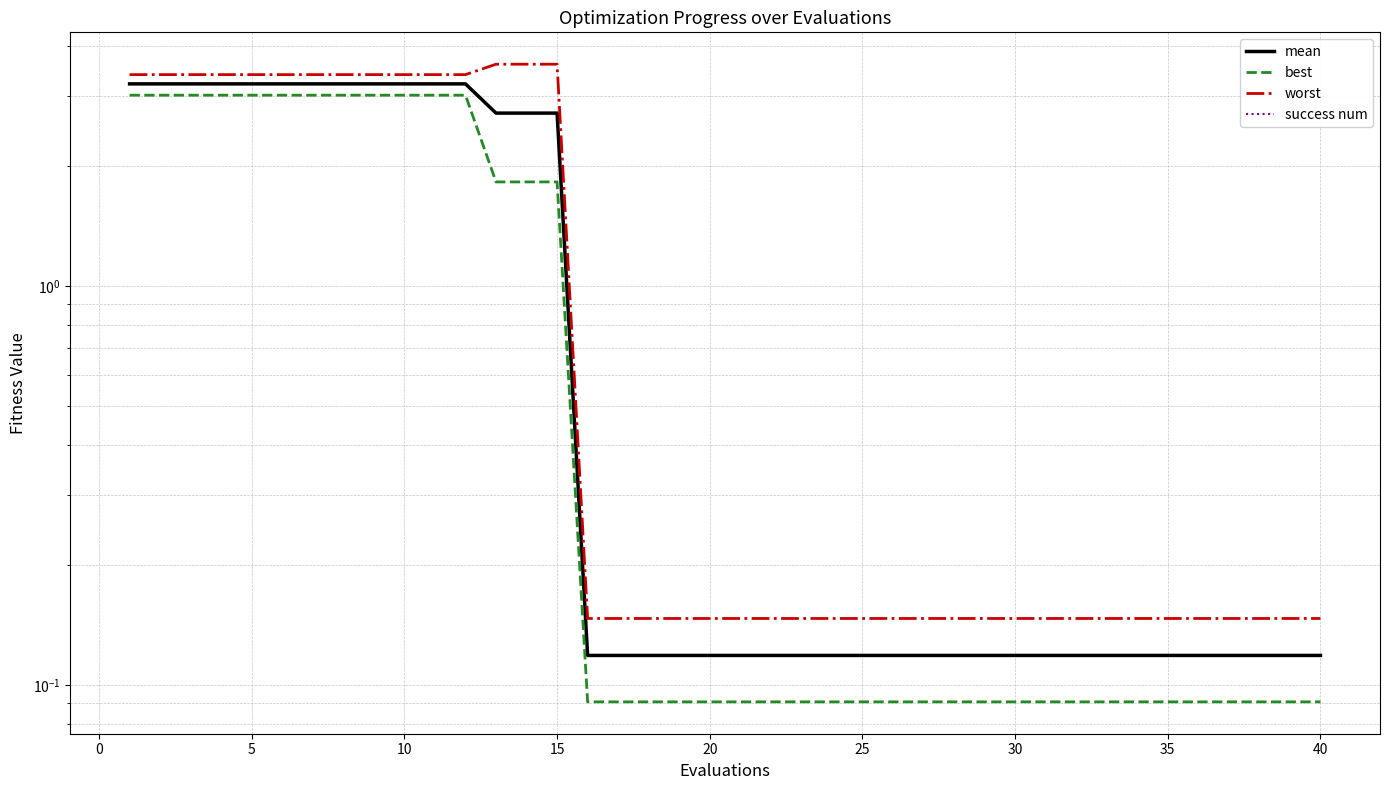

What is the sum of all mean values?

49.7